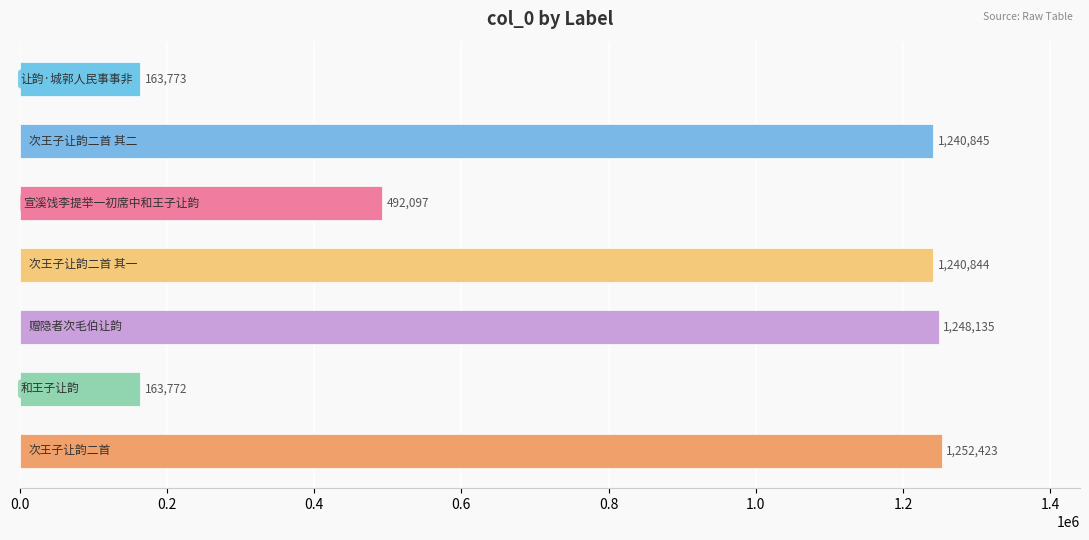

What is the value of the 3rd bar from the top?

492097